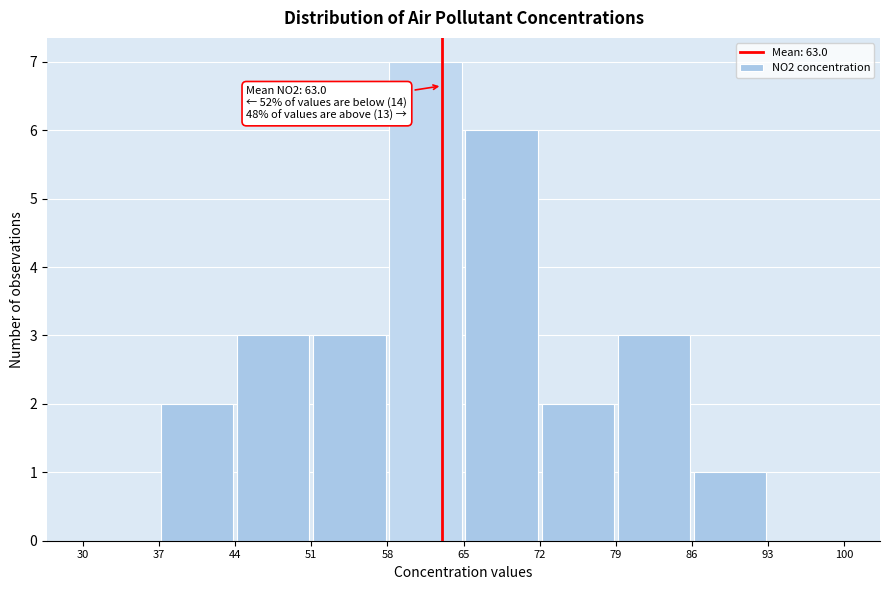

Over which range of the x-axis is the bar tallest?

58 to 65